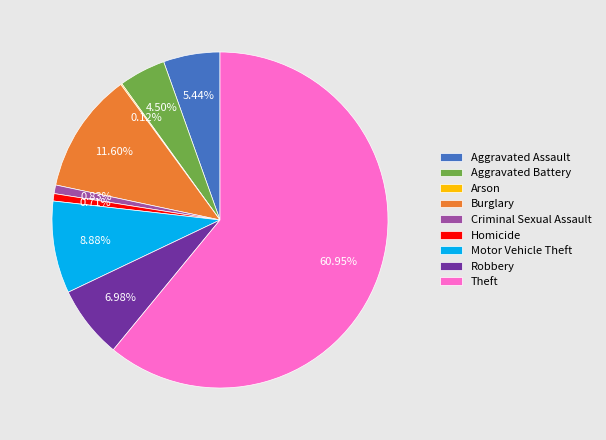

What is the majority slice?

Theft